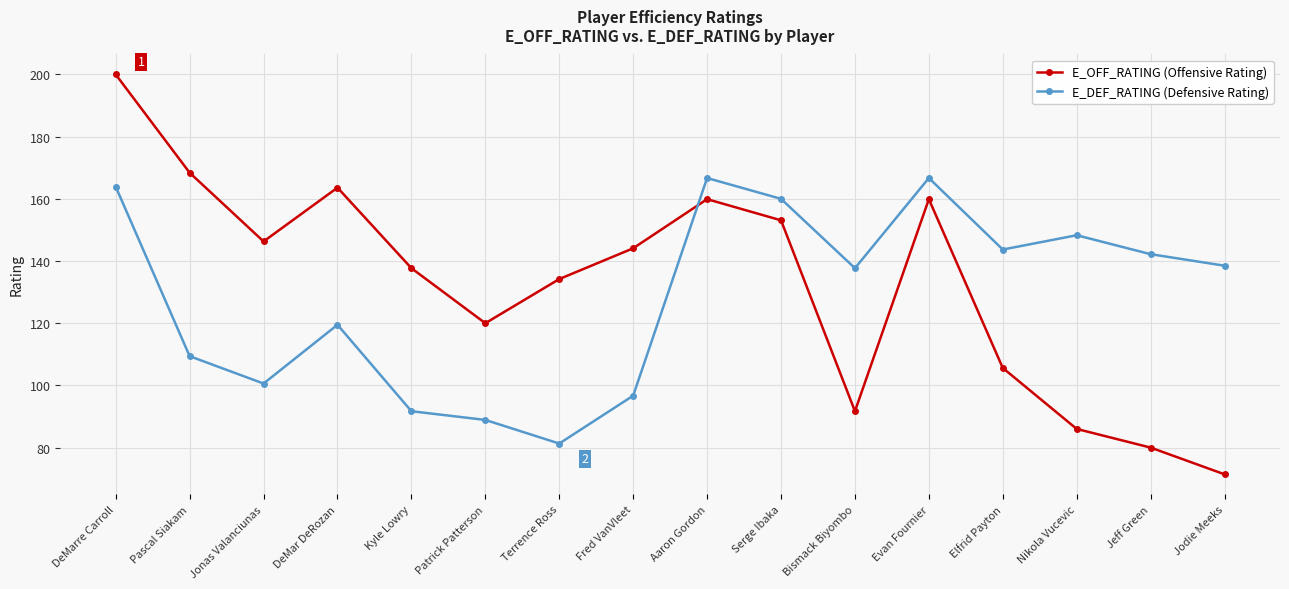

The E_OFF_RATING (Offensive Rating) series shows 159.9 at Evan Fournier. True or false?

True